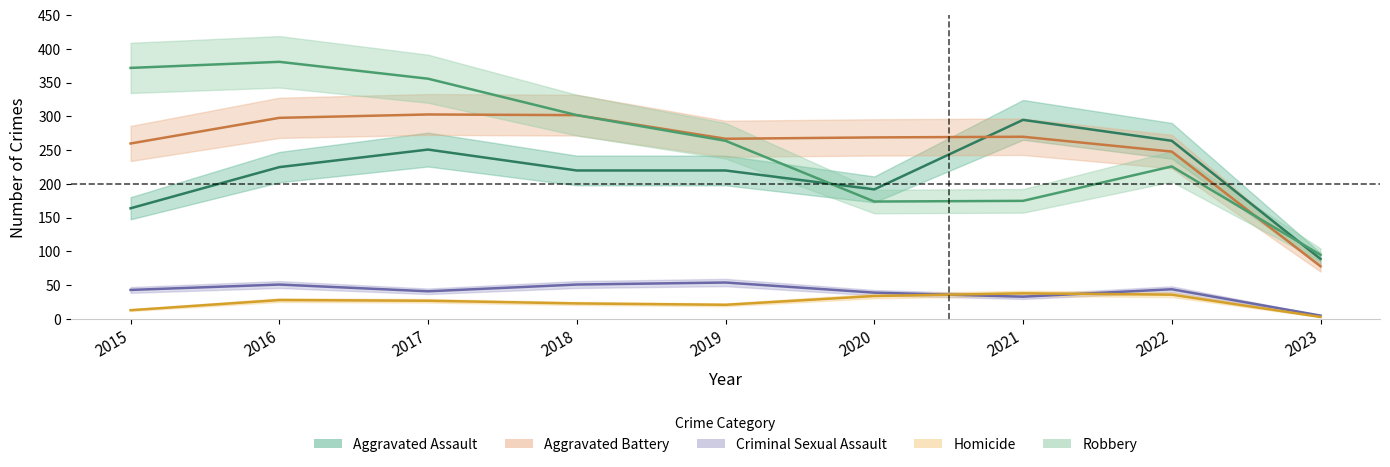

What is the difference between the second highest and minimum values in the Homicide series?

33